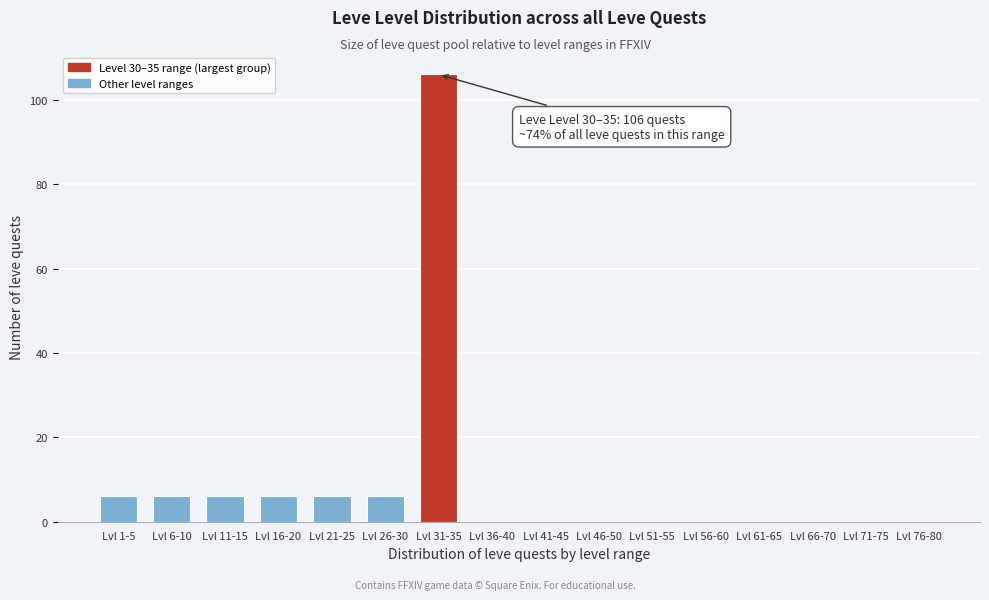

Reading right to left, what are all the values shown in this chart?

Lvl 76-80=0	Lvl 71-75=0	Lvl 66-70=0	Lvl 61-65=0	Lvl 56-60=0	Lvl 51-55=0	Lvl 46-50=0	Lvl 41-45=0	Lvl 36-40=0	Lvl 31-35=106	Lvl 26-30=6	Lvl 21-25=6	Lvl 16-20=6	Lvl 11-15=6	Lvl 6-10=6	Lvl 1-5=6